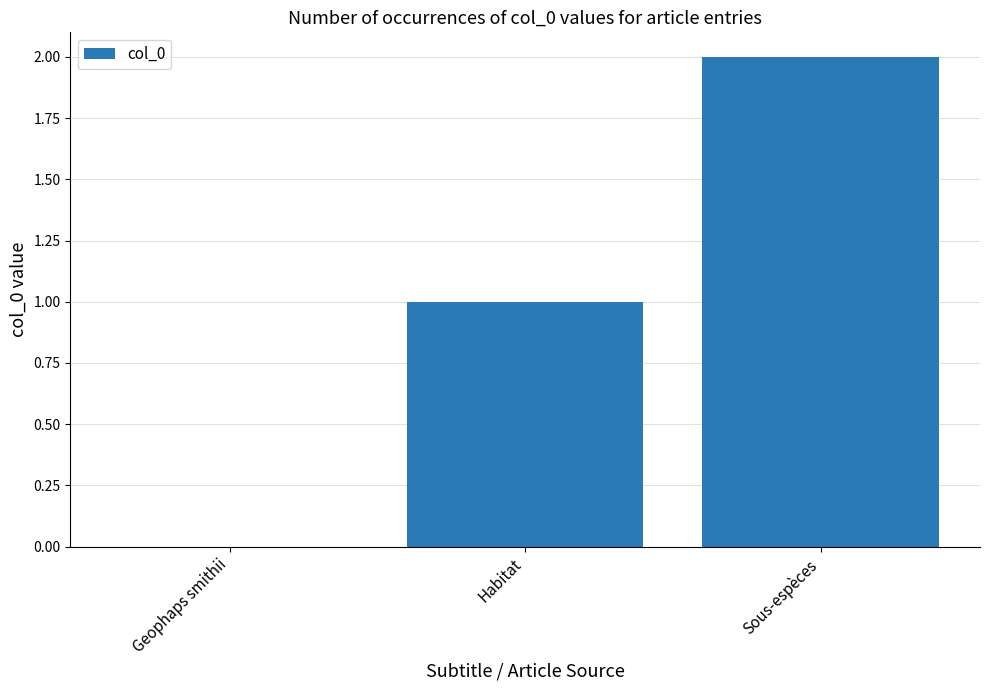

Which label corresponds to the largest value in the chart?

Sous-espèces